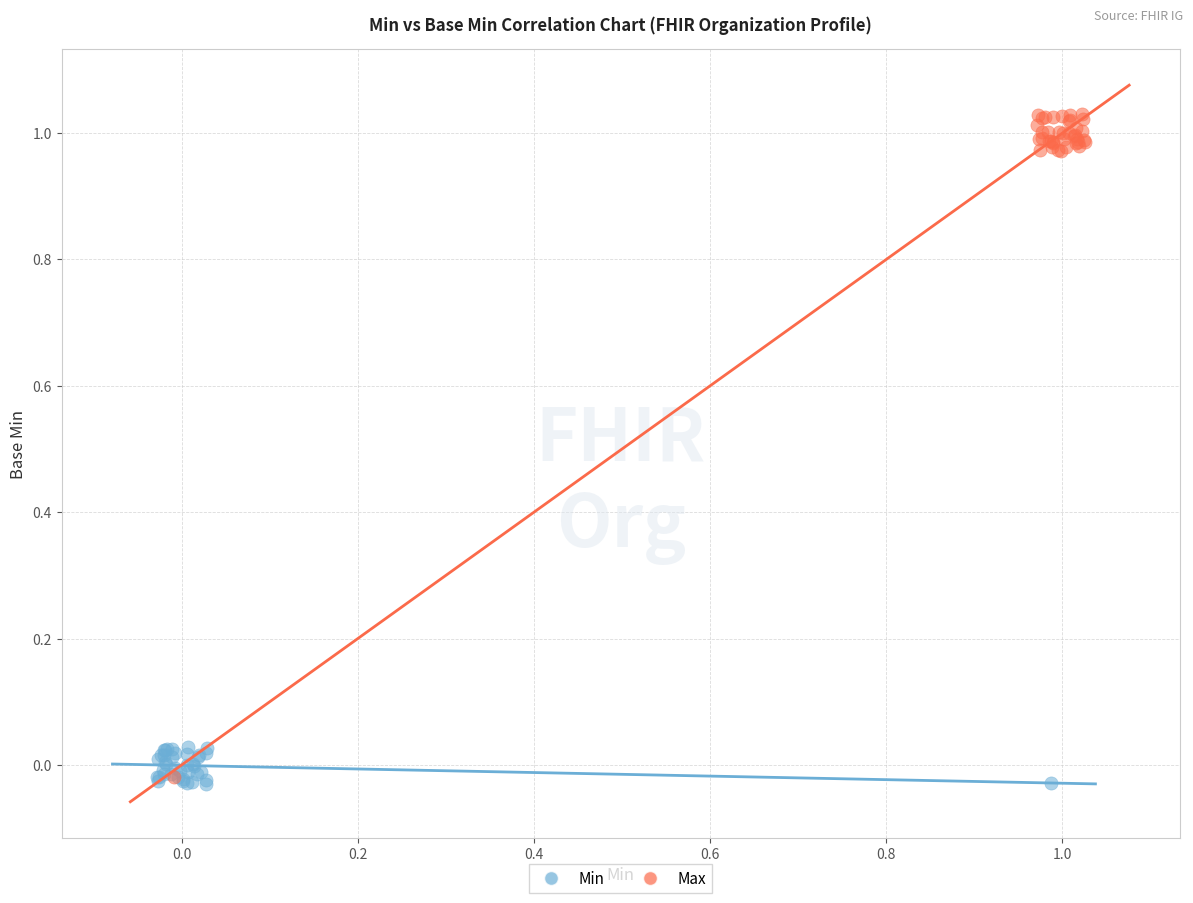

Which series has the widest spread of Y values?

Max